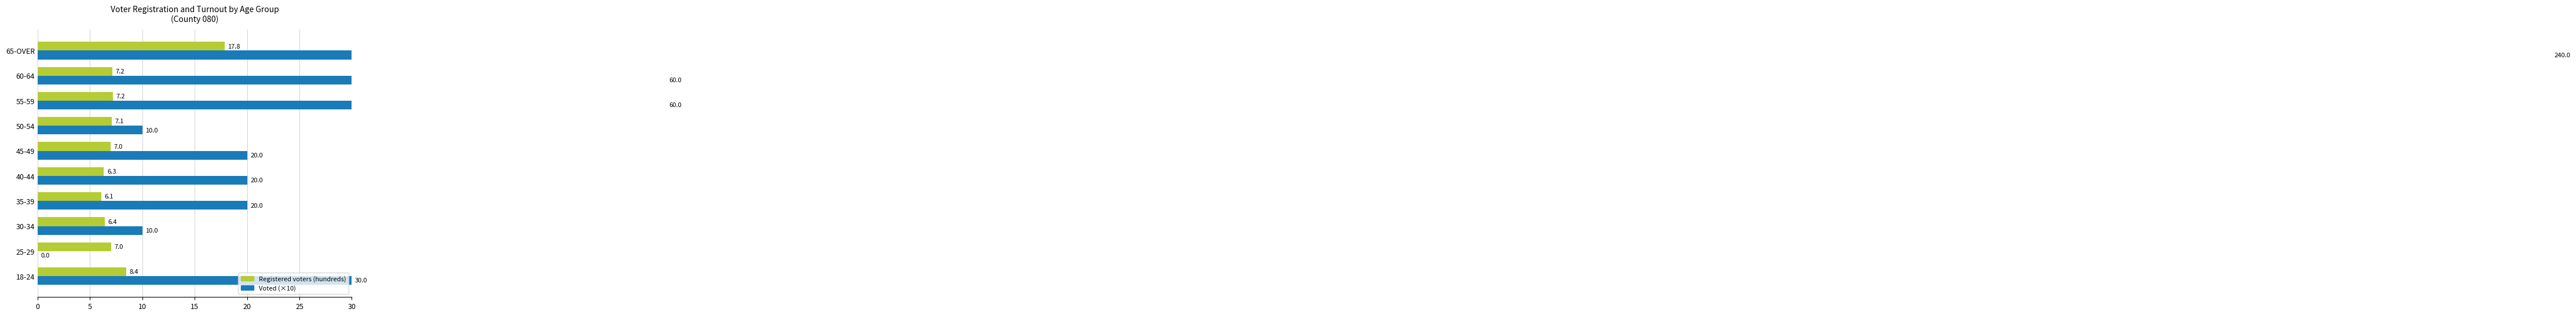

Rank the series by their maximum value, from highest to lowest.

Voted (×10), Registered voters (hundreds)